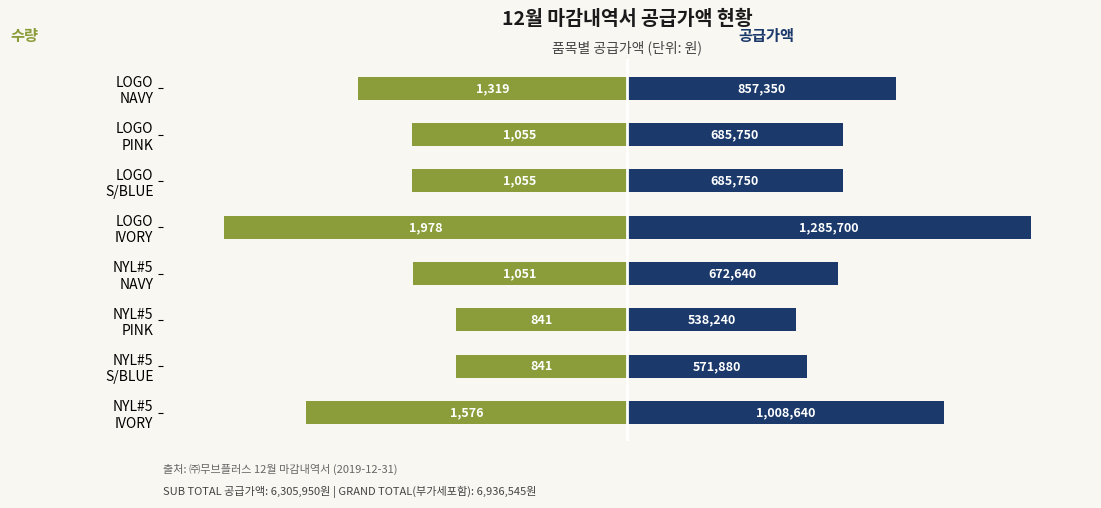

What are all the series names shown in the legend?

수량 (scaled), 공급가액